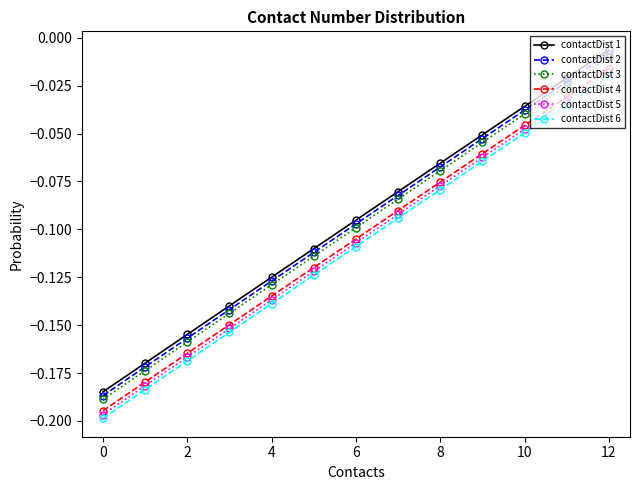

True or false: contactDist 1 has more than 1 interior local peaks.

False